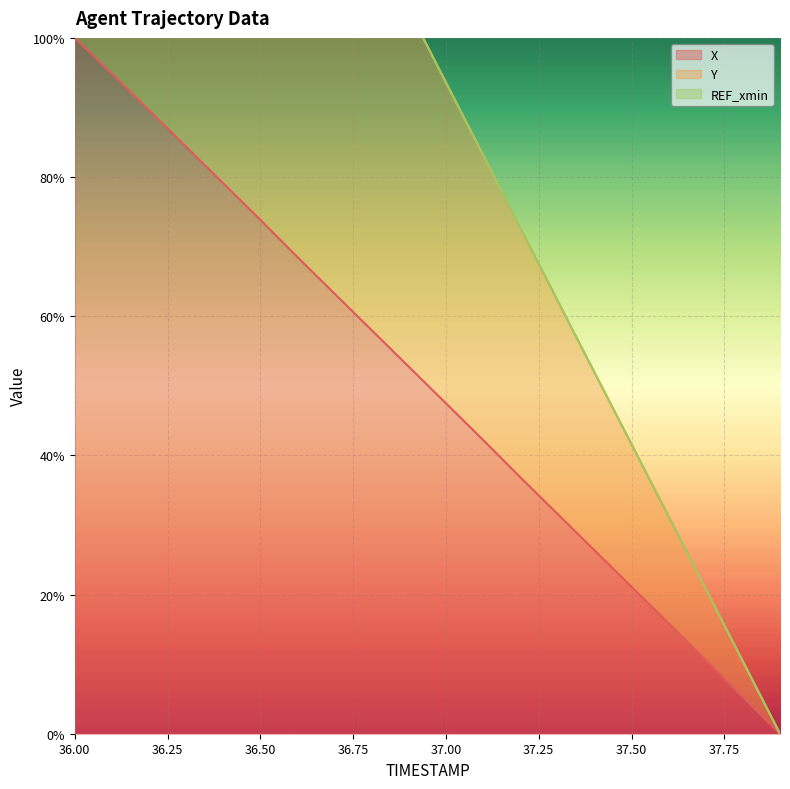

True or false: X and Y intersect in this chart.

False